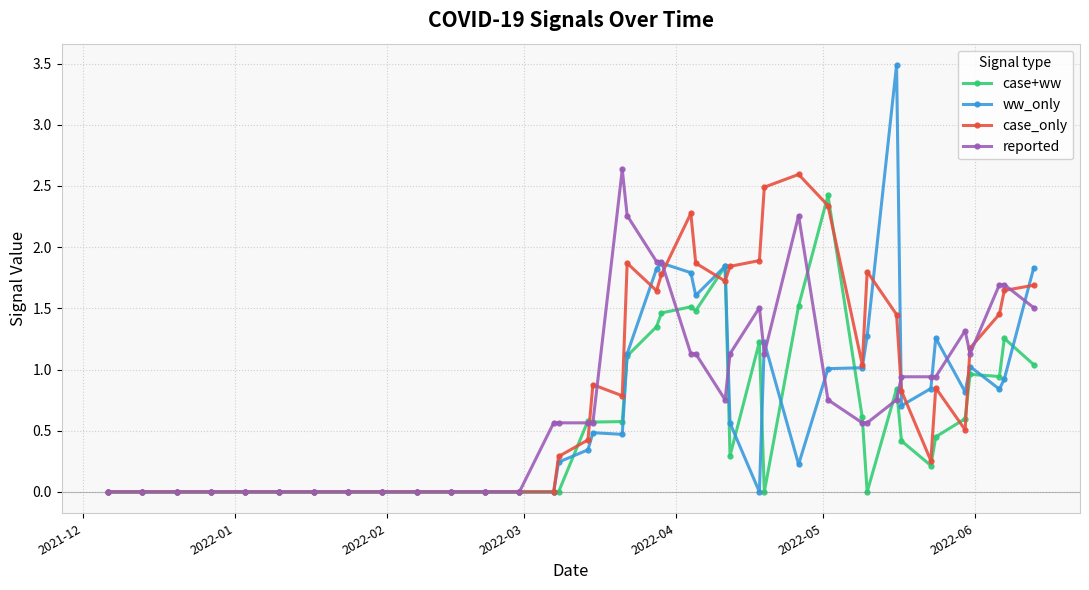

How many series are shown in this chart?

4